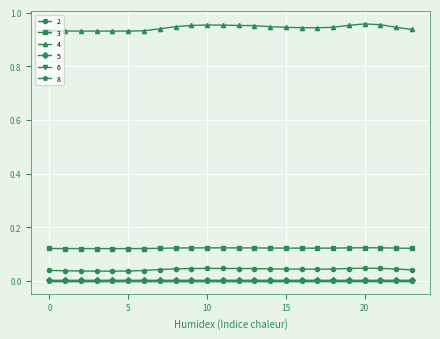

Which series has the largest range (max minus min)?

4